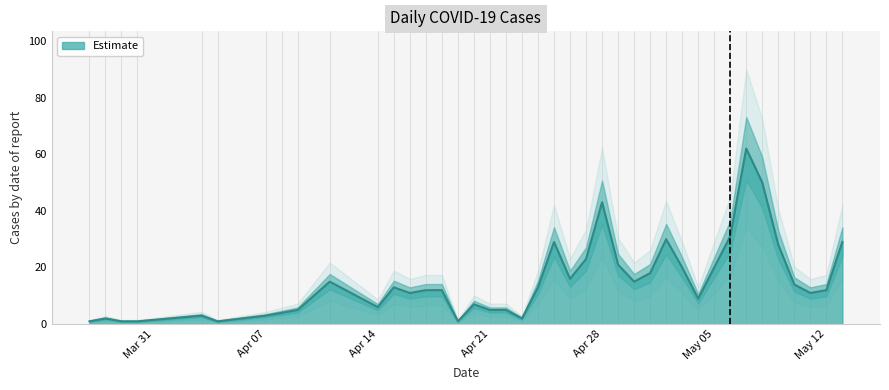

Is it true that Estimate equals 9 at Apr 21?

False